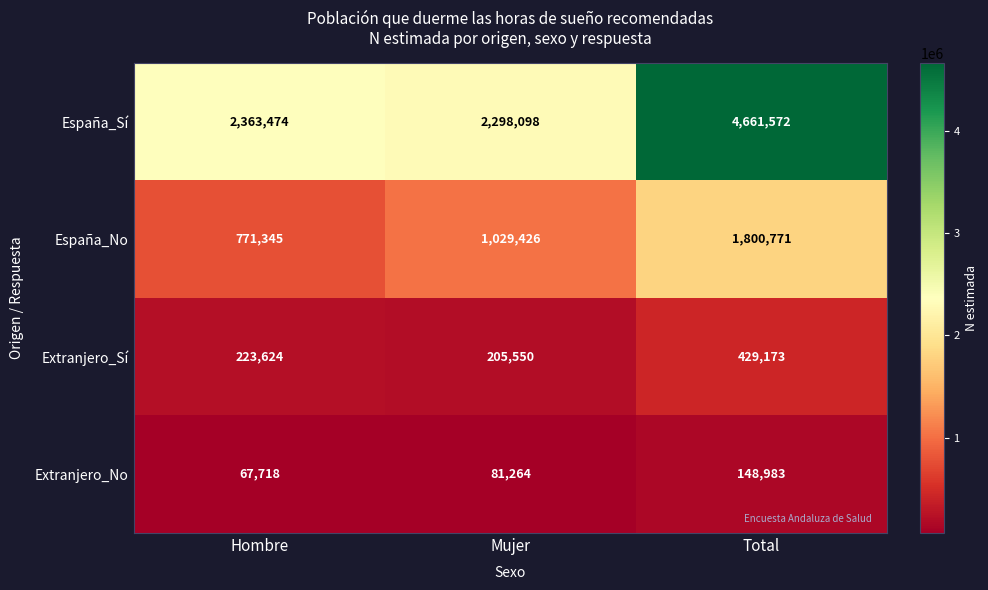

At how many categories does at least one series exceed 2808379?

1